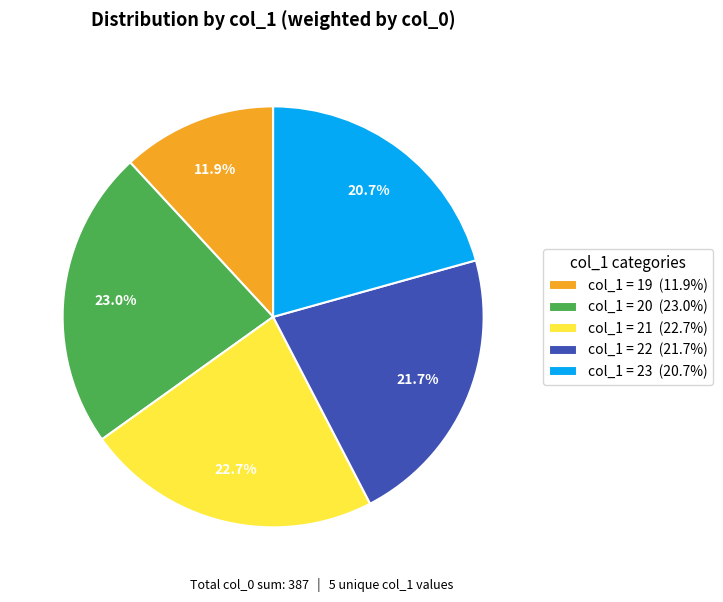

Between col_1 = 22 (21.7%) and col_1 = 19 (11.9%), which is larger?

col_1 = 22 (21.7%)